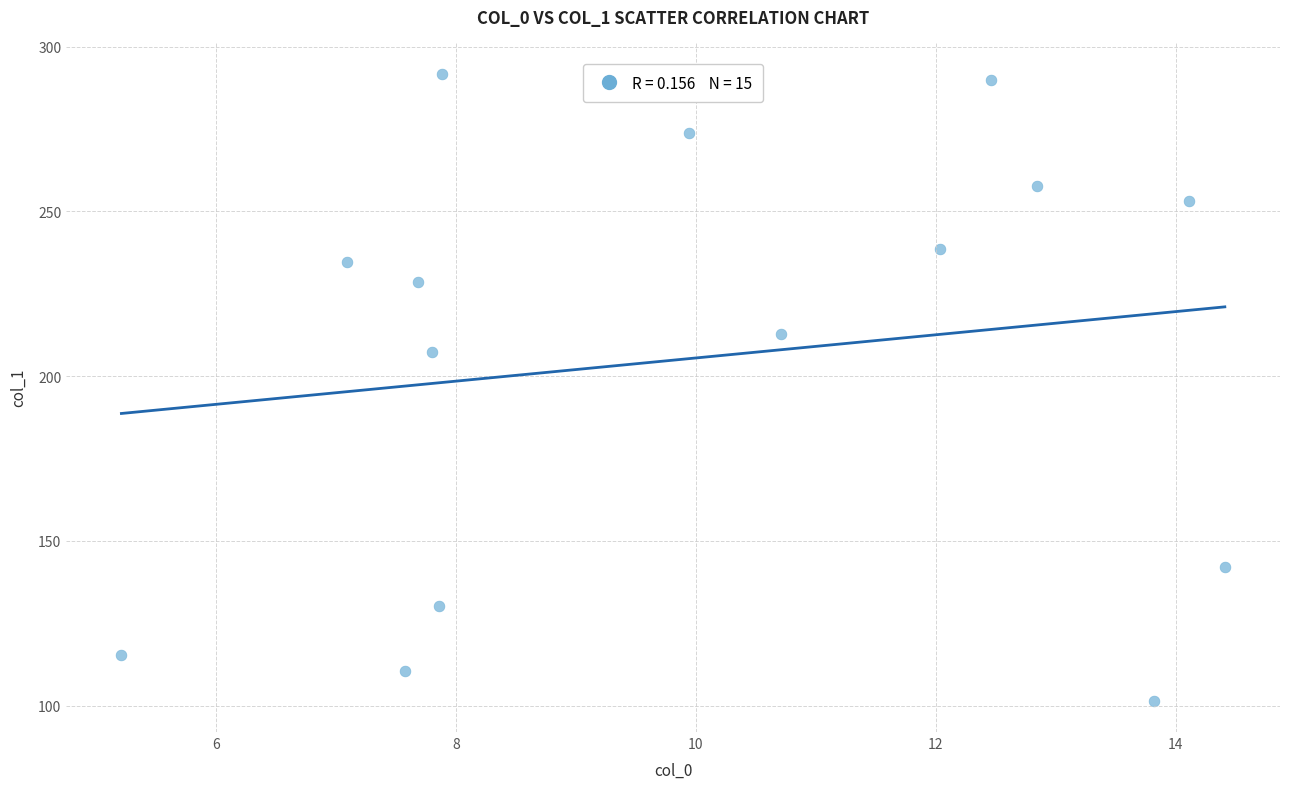

What is the range of X values (max minus min)?

9.2